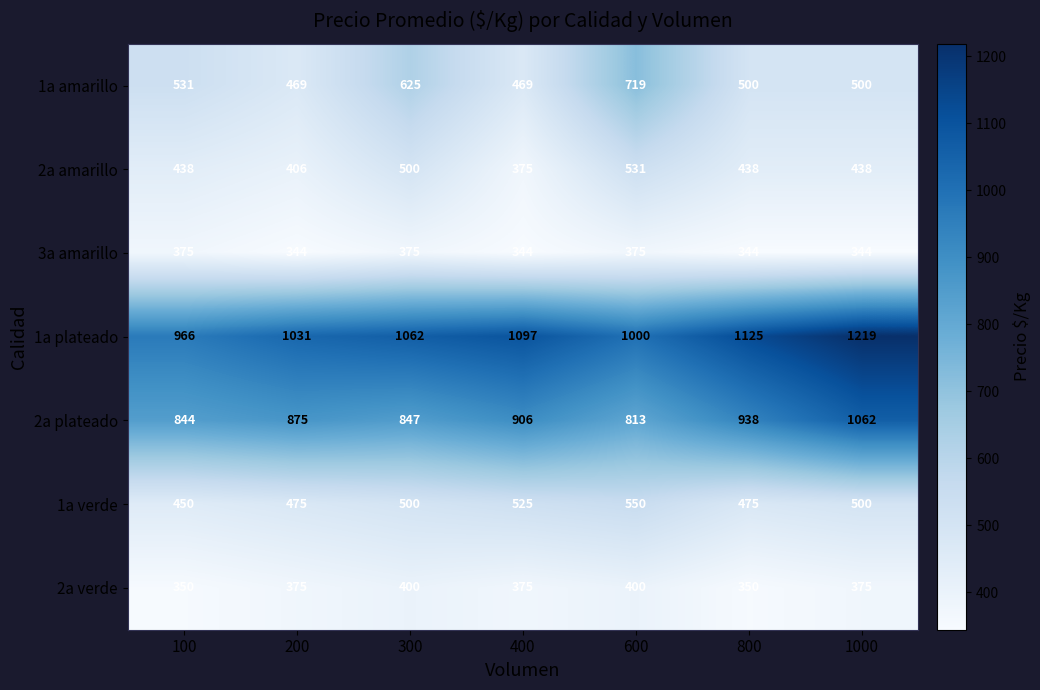

What is the maximum value shown in the chart?

1219